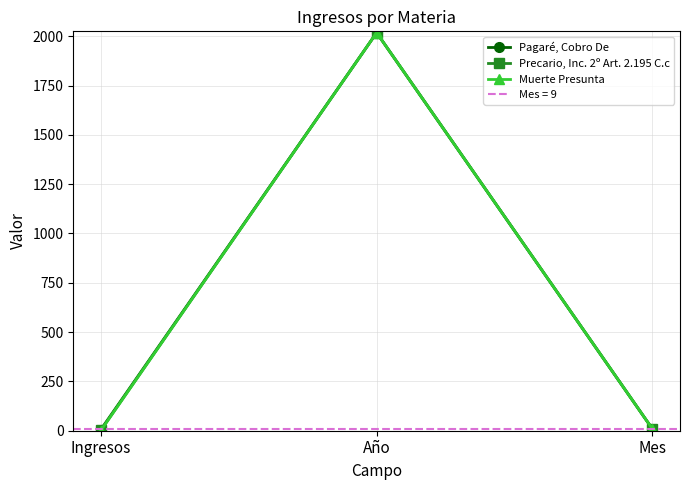

What is the value of the Muerte Presunta point at the 2nd from the left?

2018